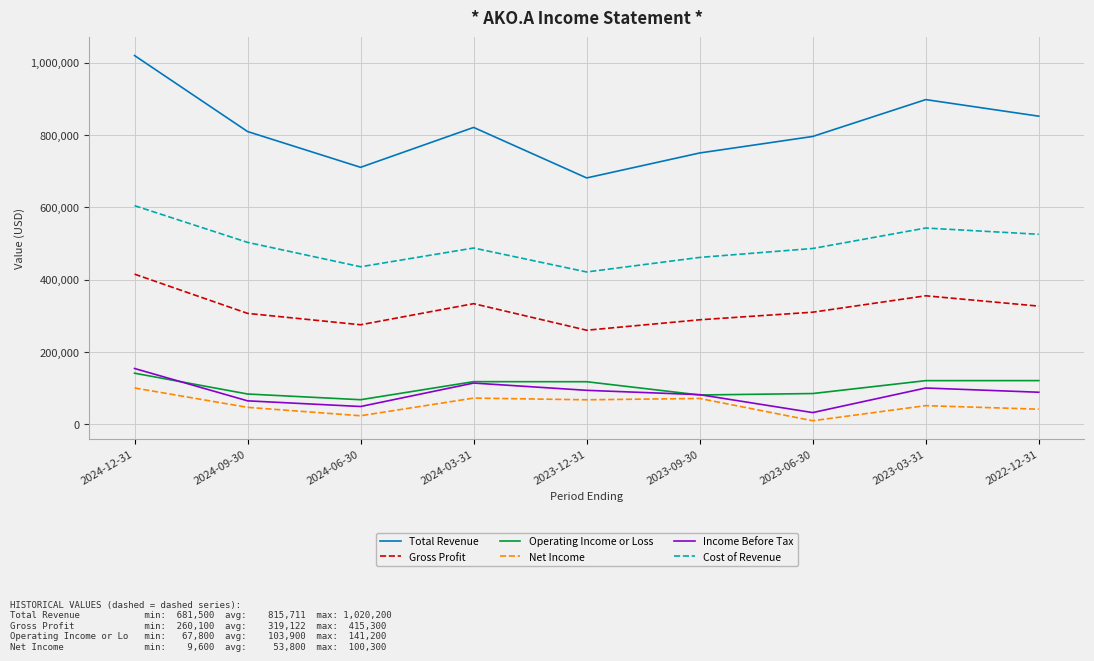

What is the difference between the maximum and minimum values in the Net Income series?

90700